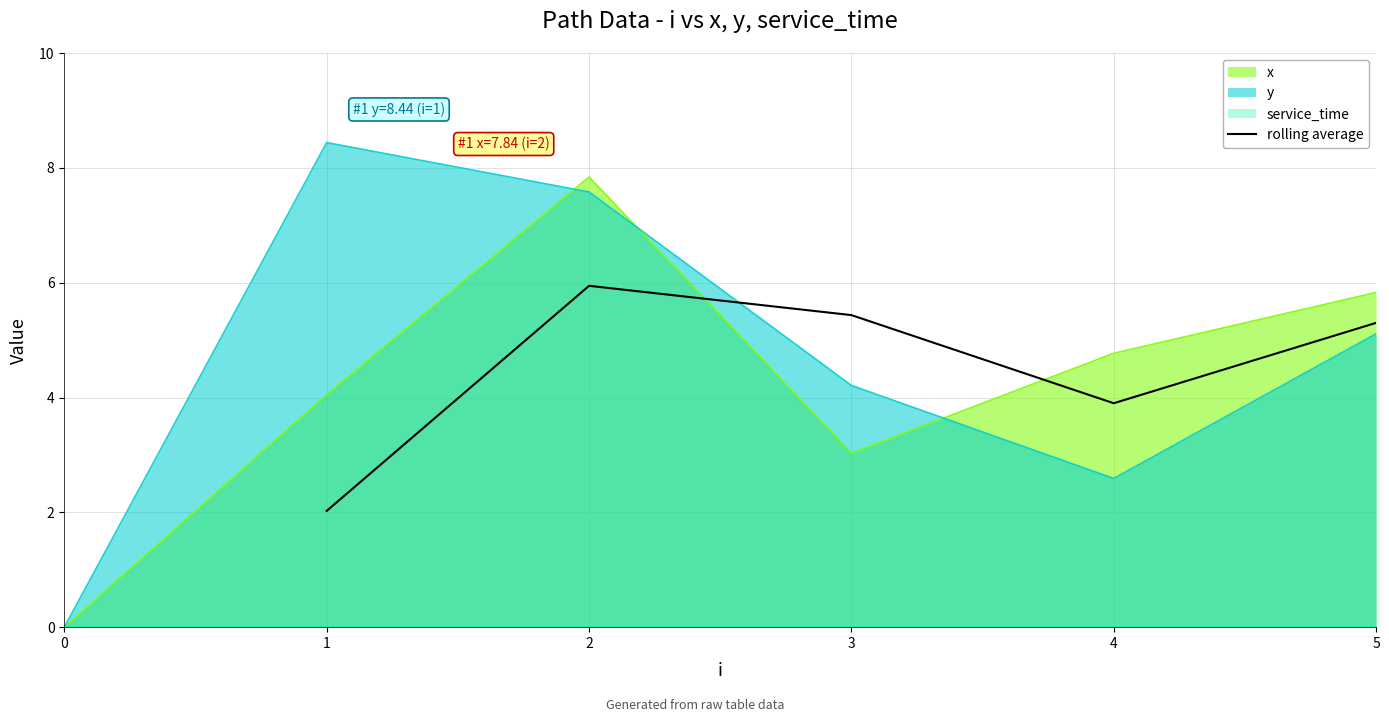

How many values exceed 5?

3